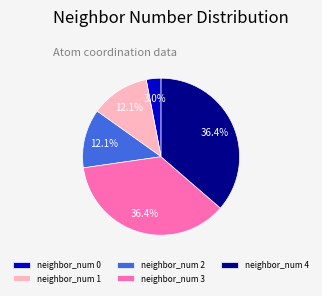

Combined, what portion of the pie is neighbor_num 4 and neighbor_num 0?

39.4%